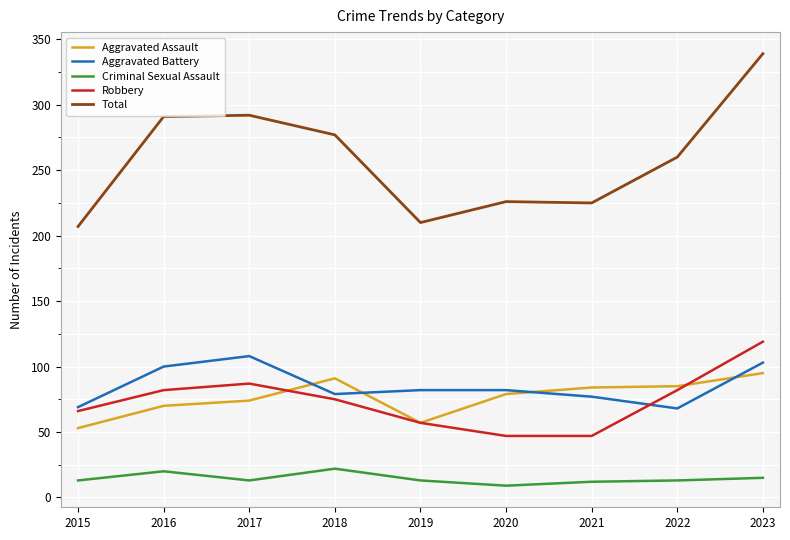

Which series has the largest total across all categories?

Total